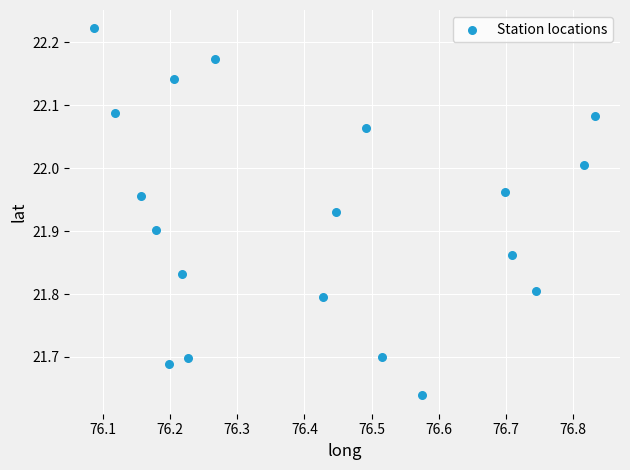

What is the range of X values (max minus min)?

0.7